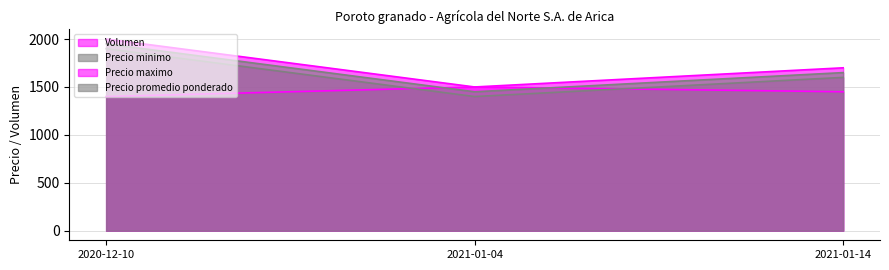

List the labels in order of Precio maximo value, smallest first.

2021-01-04, 2021-01-14, 2020-12-10